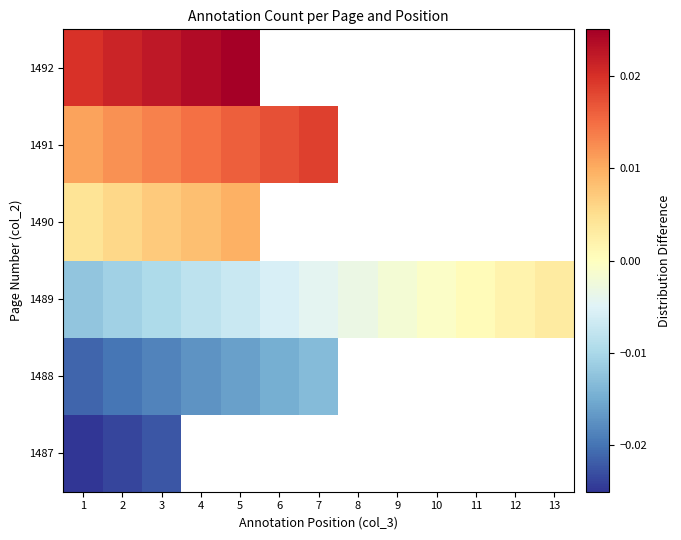

Which series has the widest spread of values?

1489